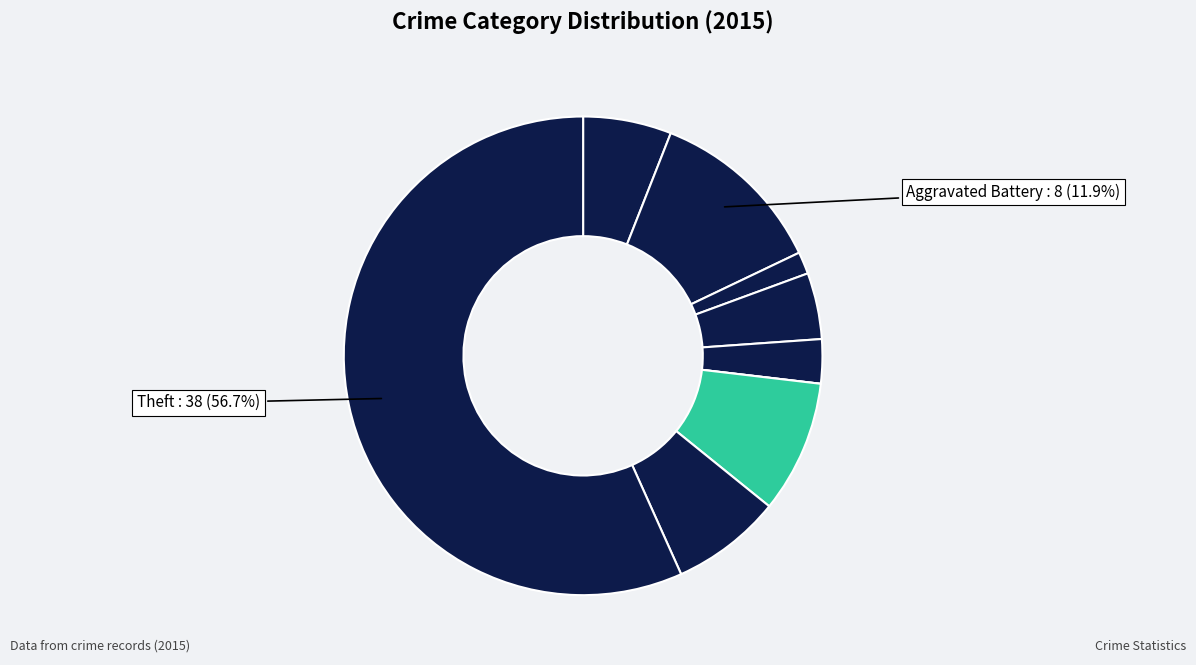

How many segments does this pie chart have?

9